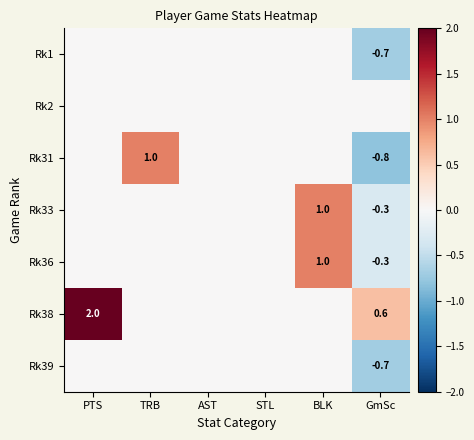

True or false: Rk33 has a value of 1.0 at BLK.

True